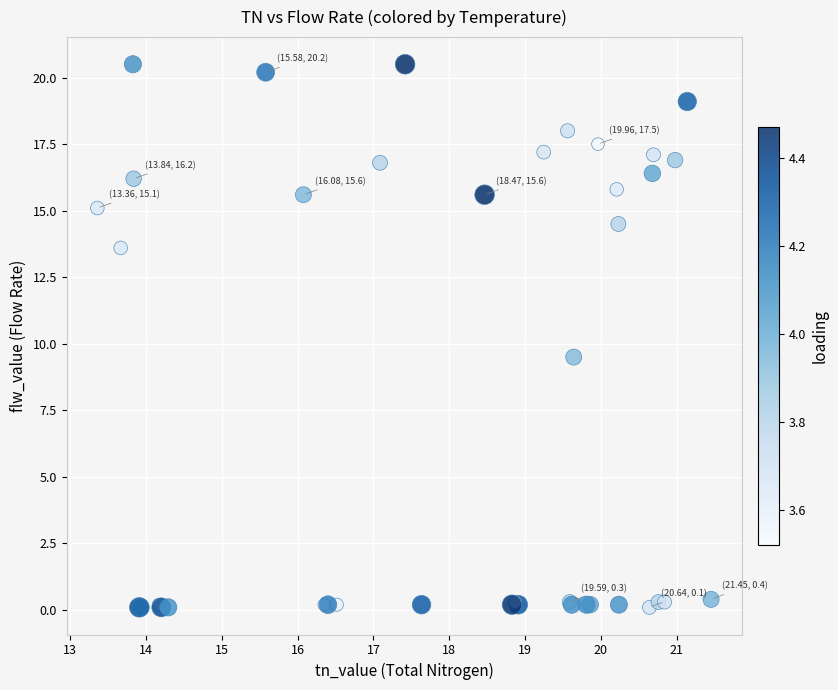

What Y value in the scatter plot is closest to 10?

9.5